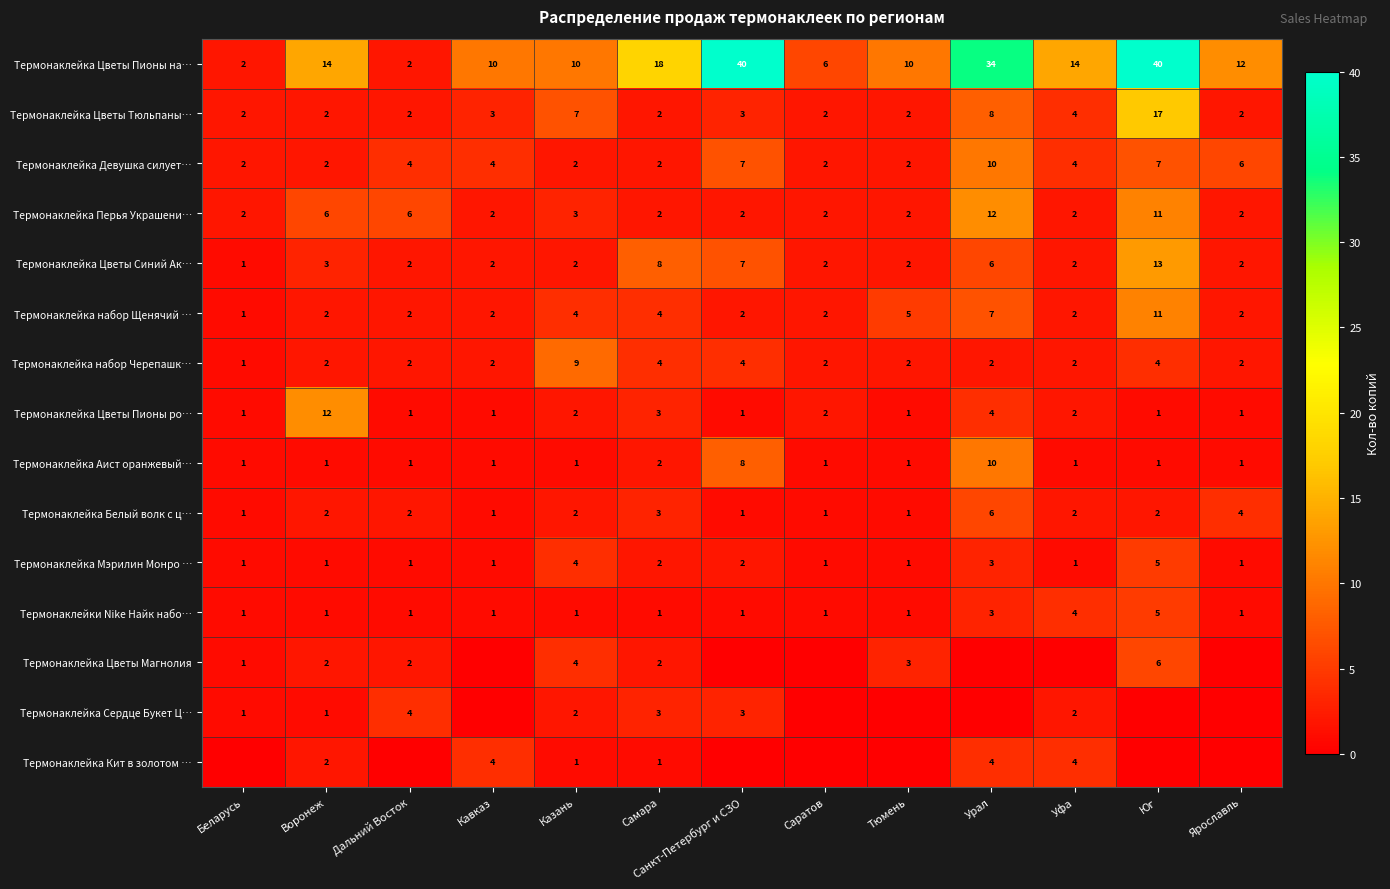

What is the total value across all series at Воронеж?

53